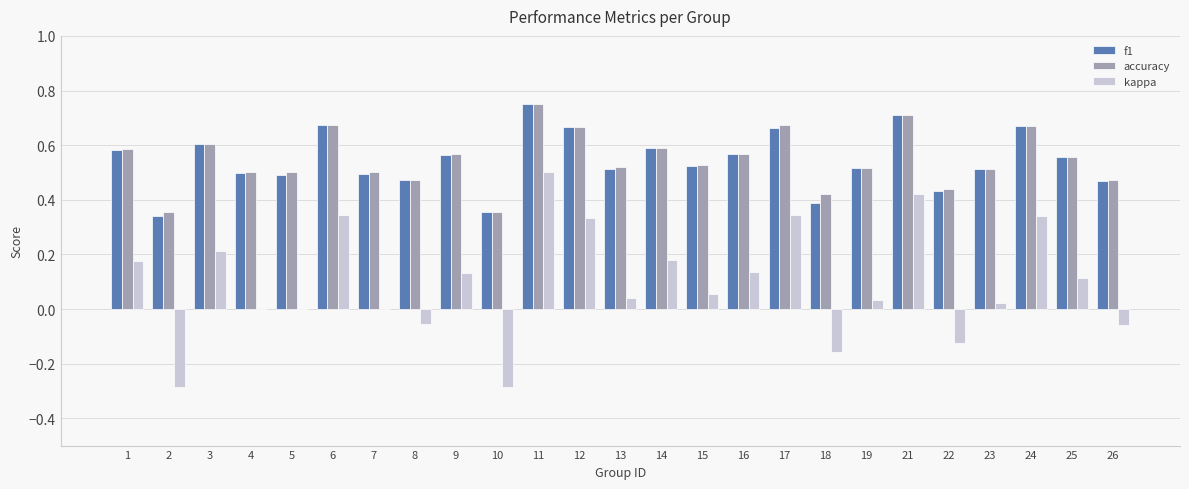

Between 2 and 19, which series saw the biggest shift?

kappa